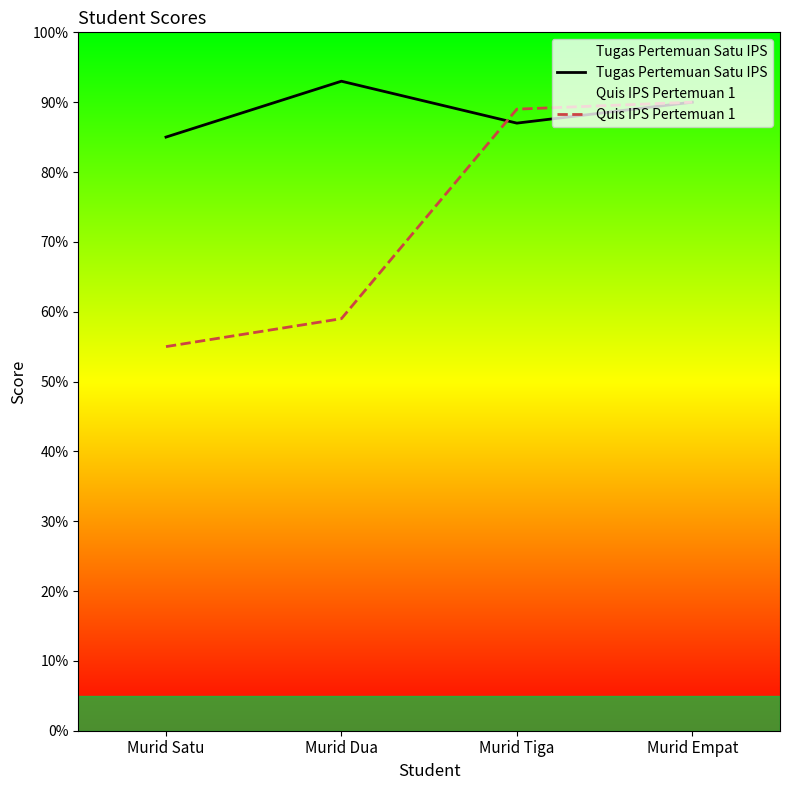

Which series changed the most between Murid Tiga and Murid Empat?

Tugas Pertemuan Satu IPS